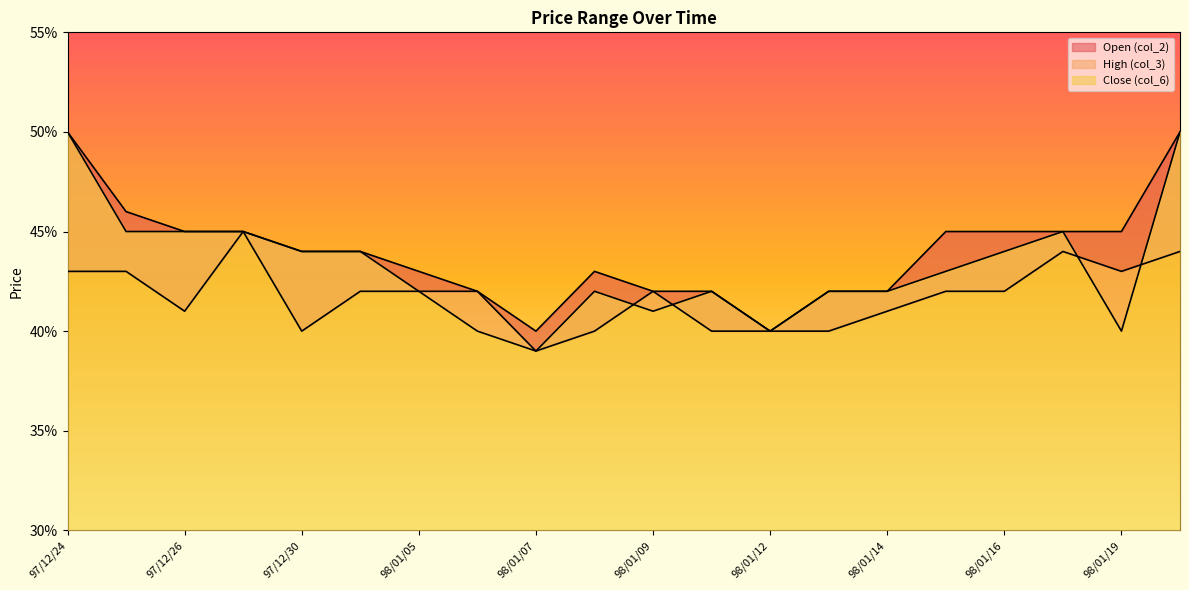

What are all the series names shown in the legend?

col_2, col_3, col_6